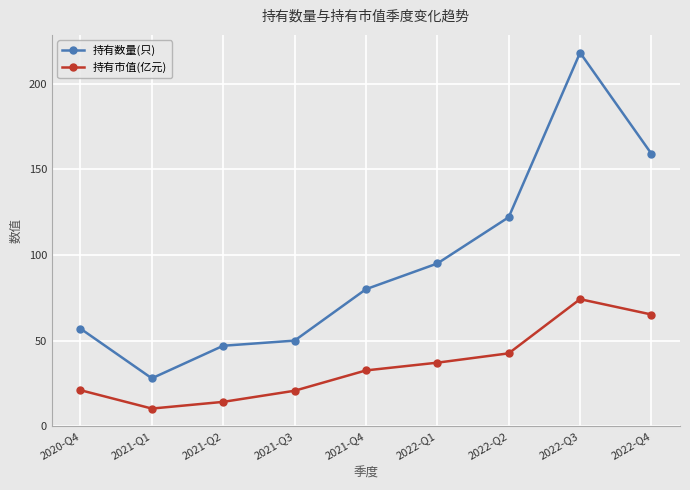

How many interior local valleys does the 持有数量(只) series have?

1